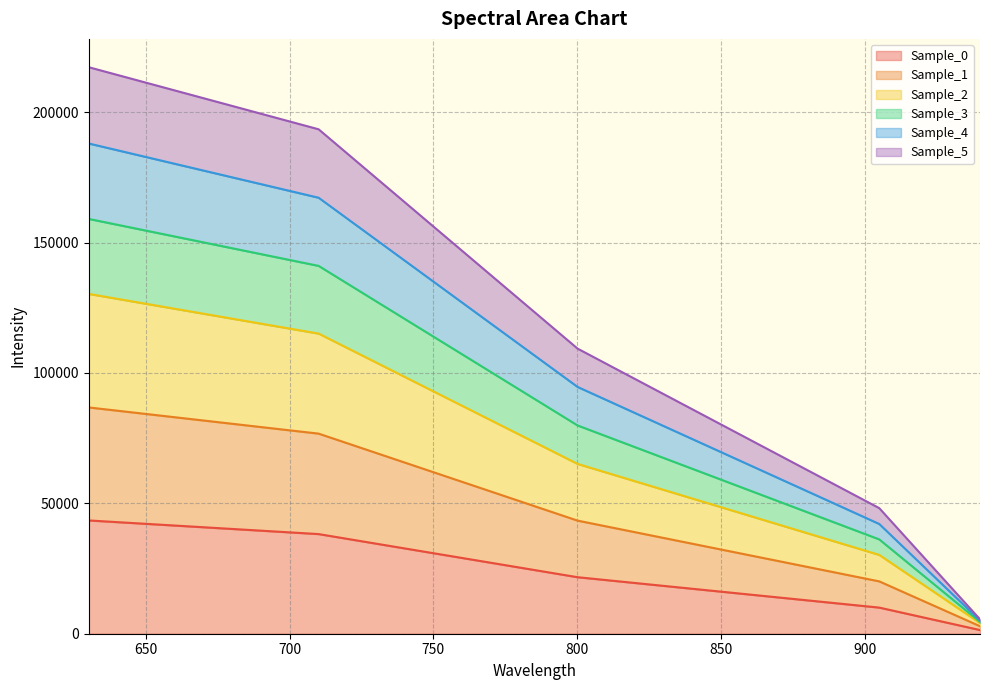

What is the highest value of the Sample_0 series?

43440.7